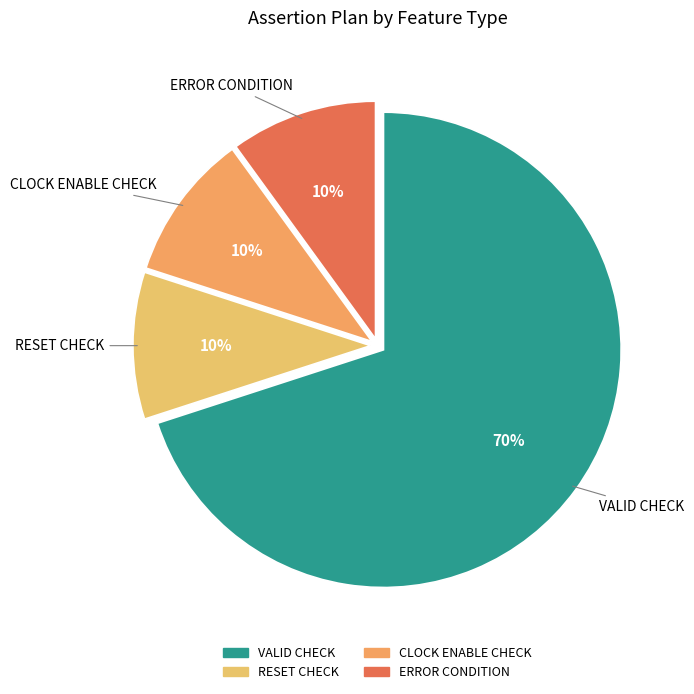

How many slices are in this pie chart?

4